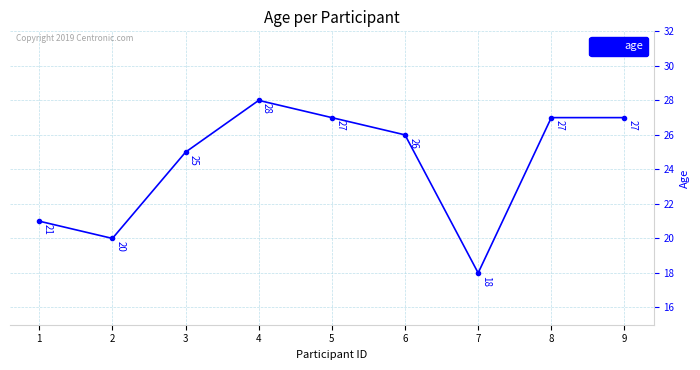

What is the average value?

24